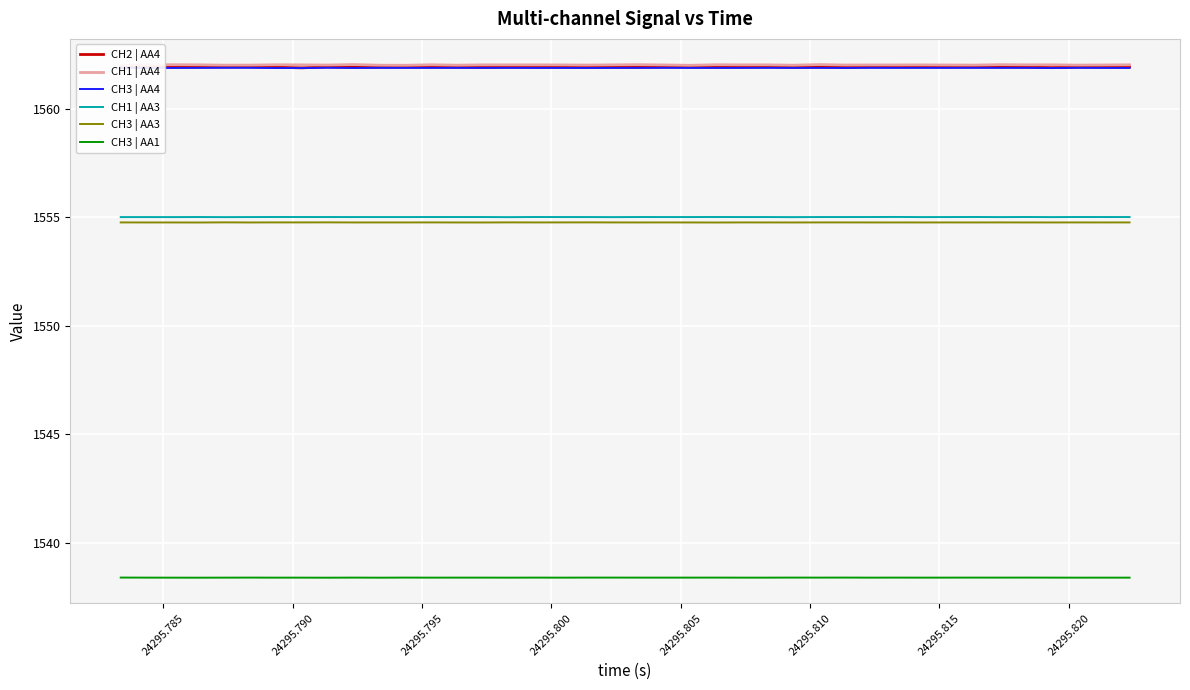

Does the chart have visible grid lines?

Yes